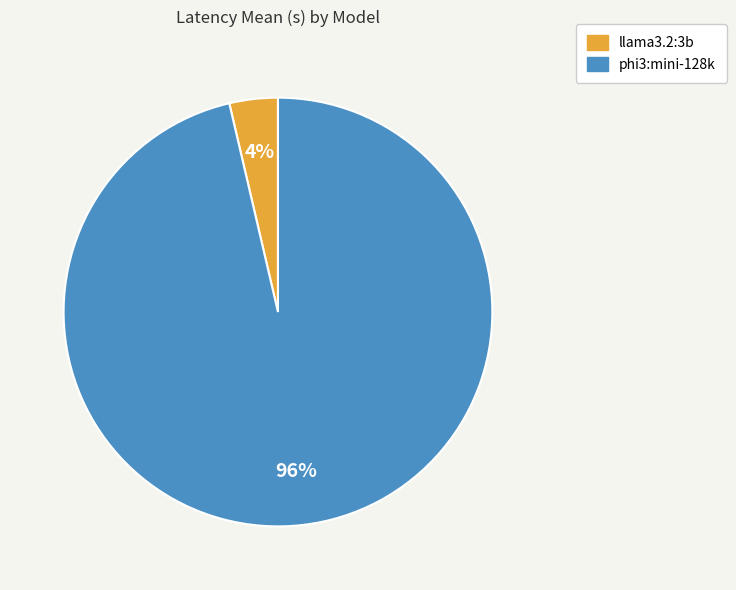

Is the sum of llama3.2:3b and phi3:mini-128k greater than half?

Yes